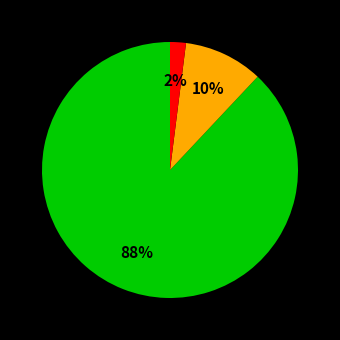

Does any single category account for the majority?

Yes